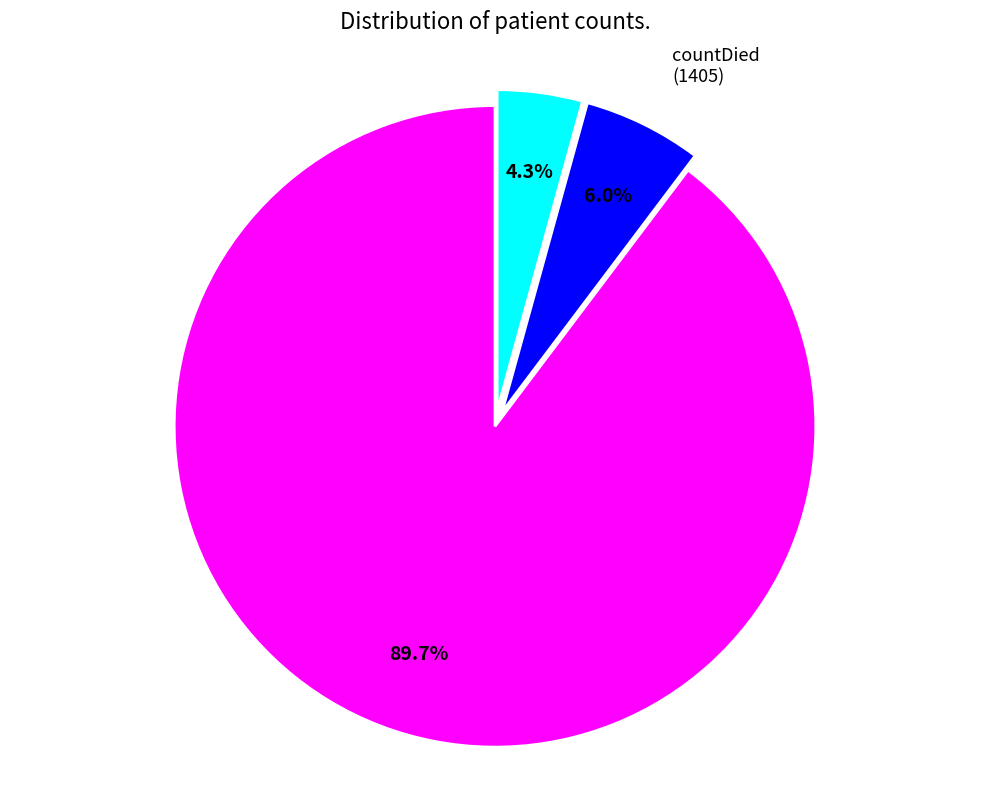

Is there a majority slice in this chart?

Yes